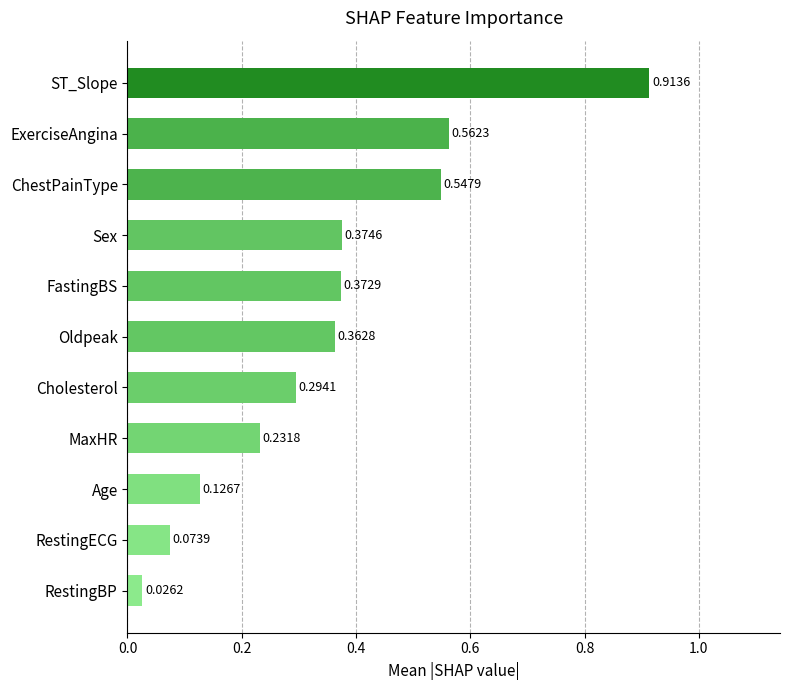

List the labels in order of value, largest first.

ST_Slope, ExerciseAngina, ChestPainType, Sex, FastingBS, Oldpeak, Cholesterol, MaxHR, Age, RestingECG, RestingBP